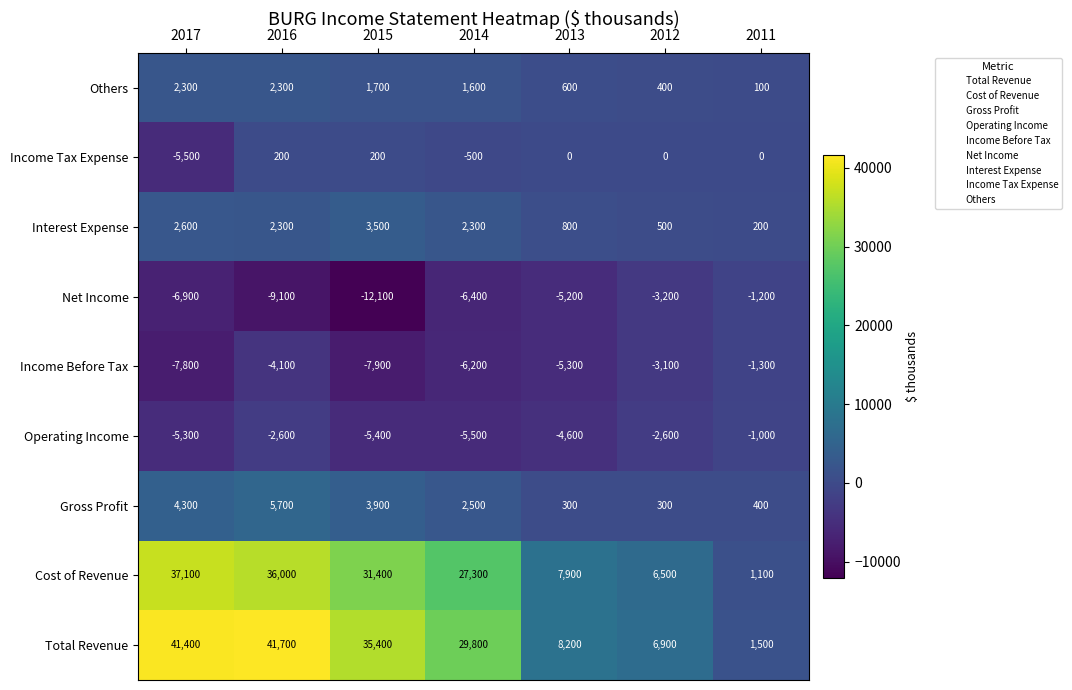

What is the maximum value shown in the chart?

41700